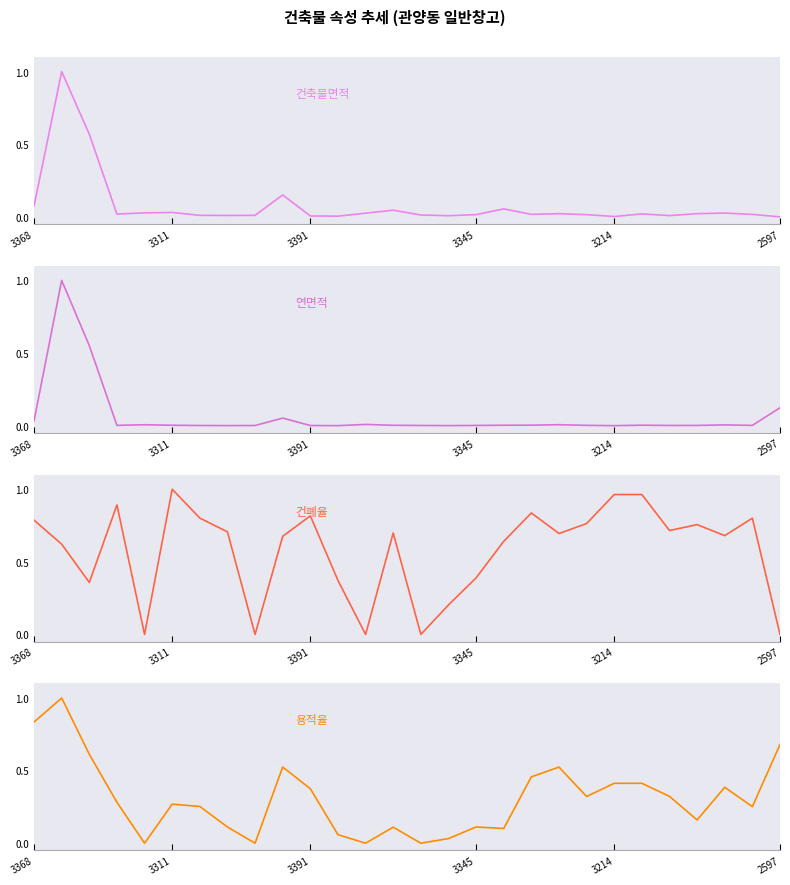

List the series in order of their peak value, highest first.

건축물면적, 연면적, 건폐율, 용적율